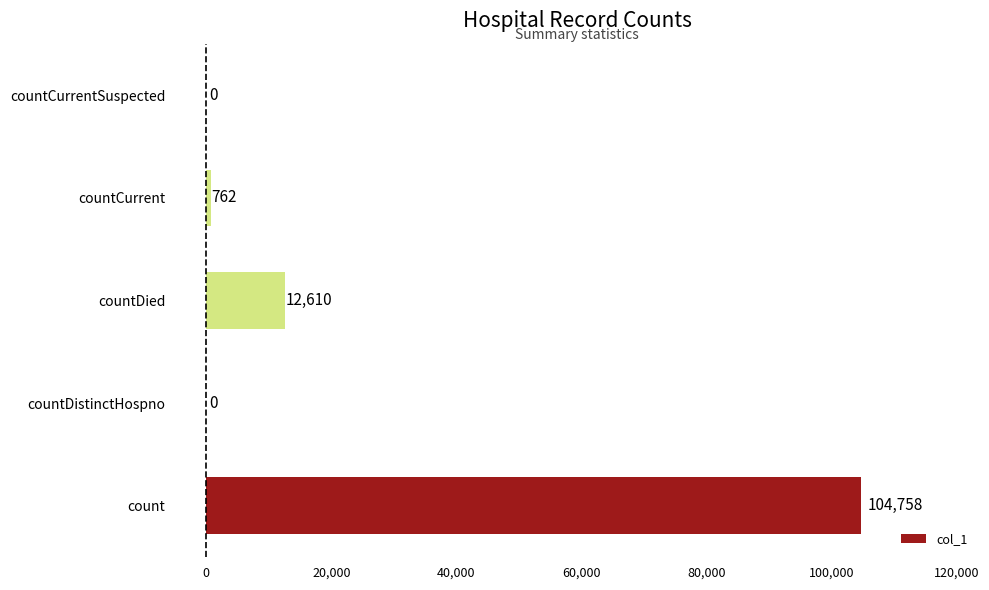

The chart shows a value of 104758 at count. True or false?

True